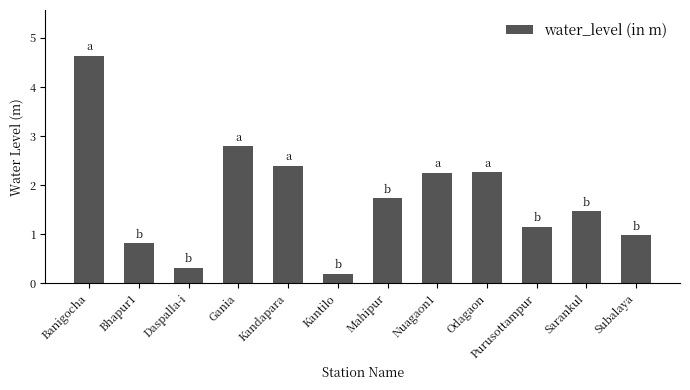

True or false: the data shows 1.5 at Purusottampur.

False